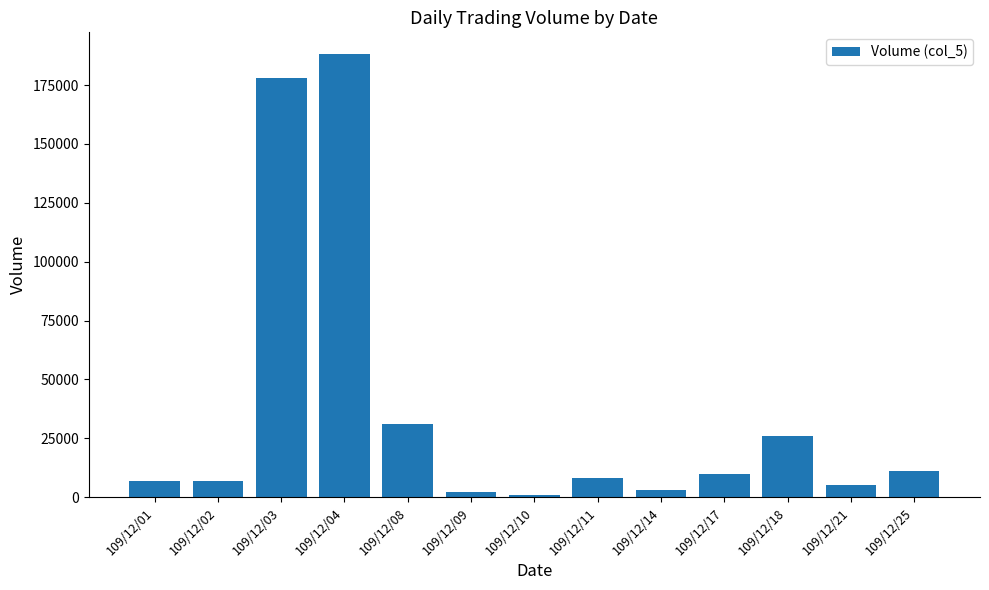

How many categories are shown in the chart?

13